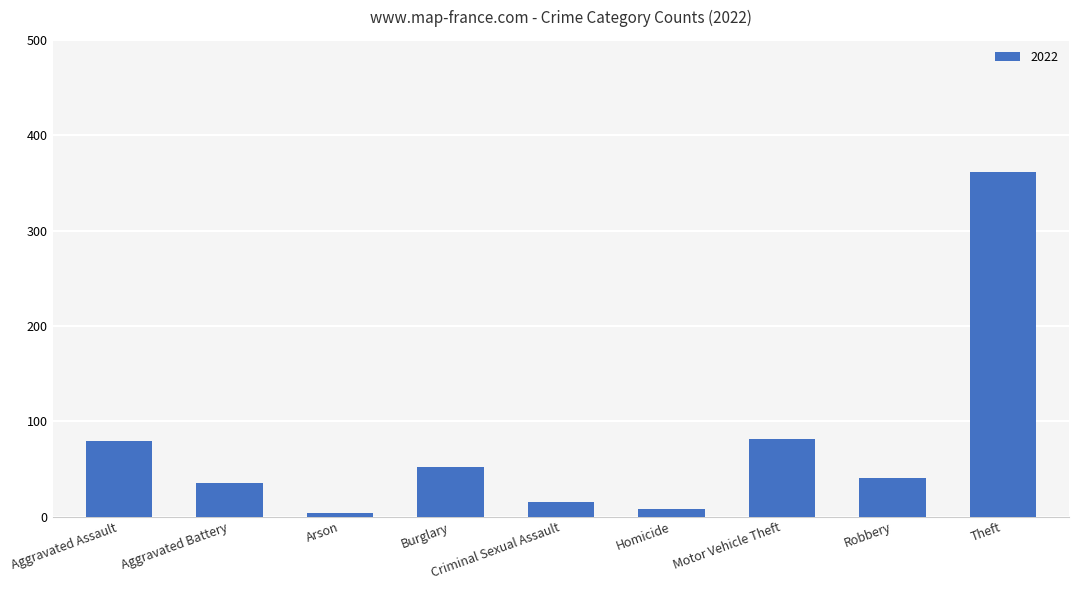

What position from the right is Robbery?

2